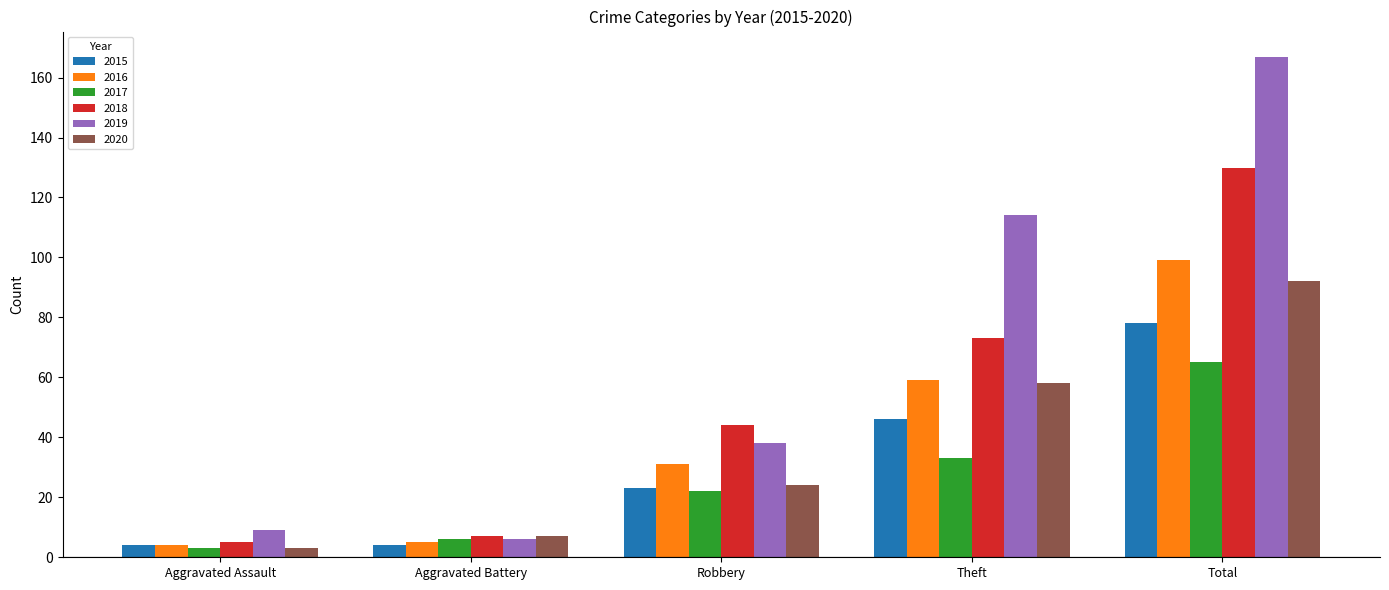

How many values in the 2020 series are below 24?

2